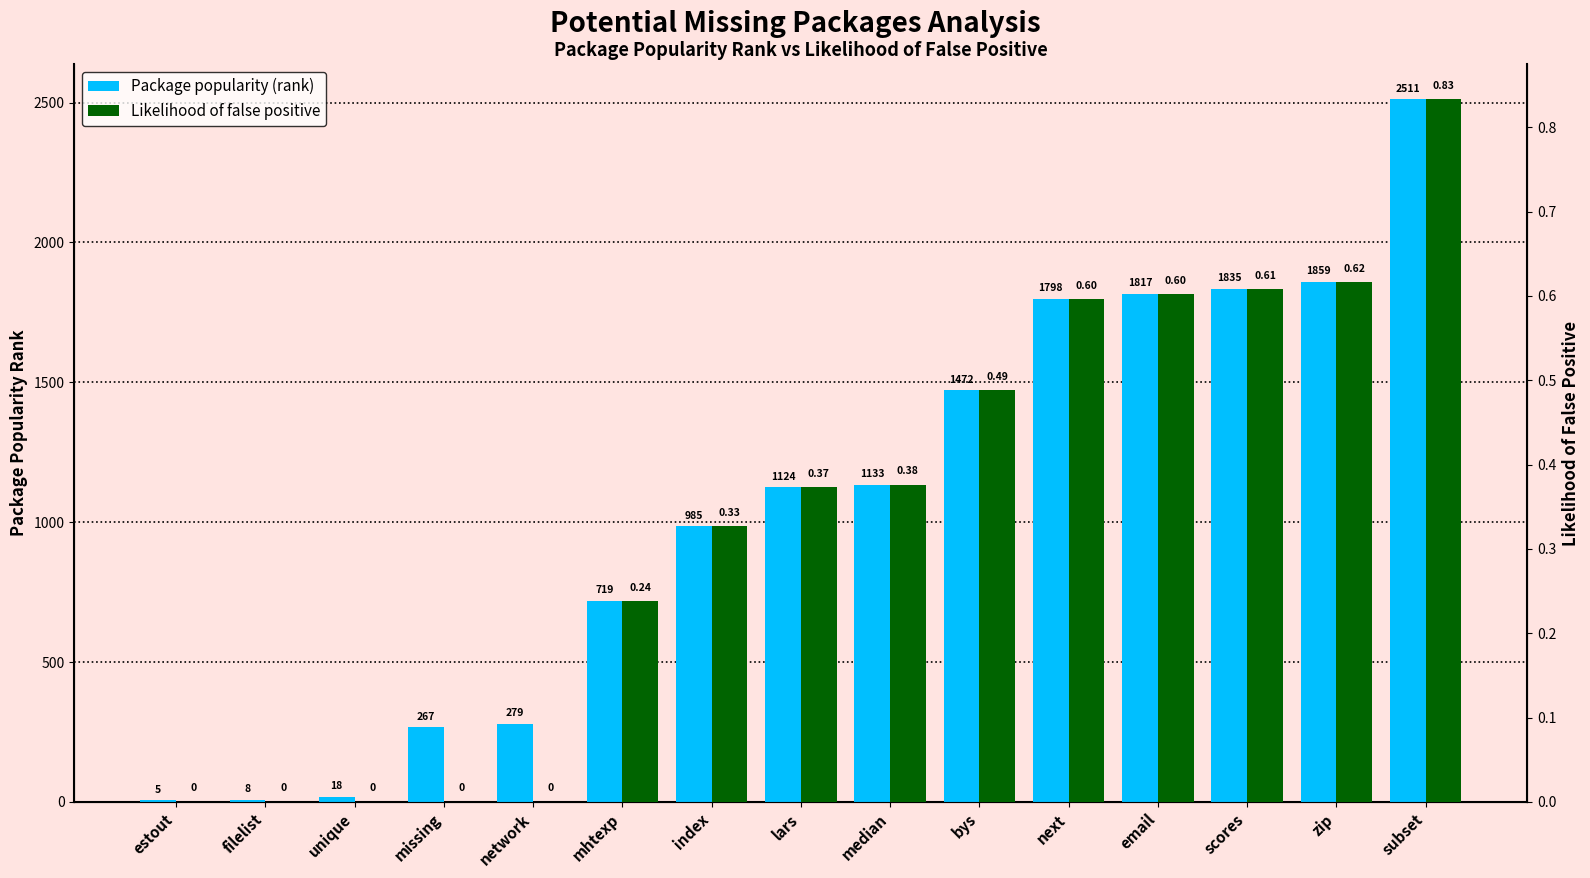

What is the average value of the Likelihood of false positive series?

0.3